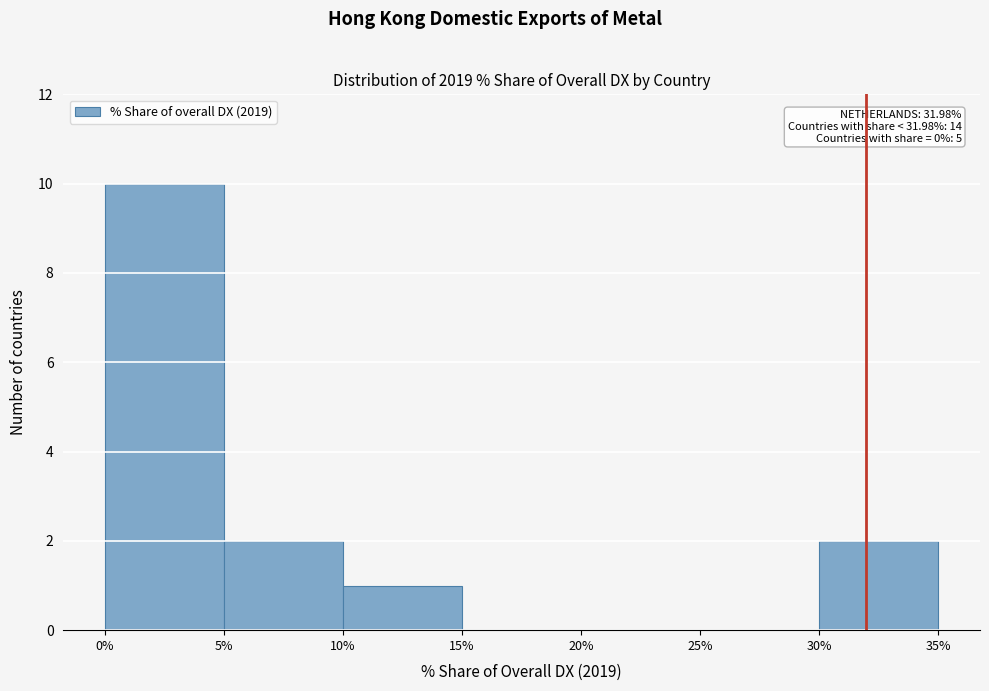

Which range on the x-axis has the tallest bar?

0% to 5%